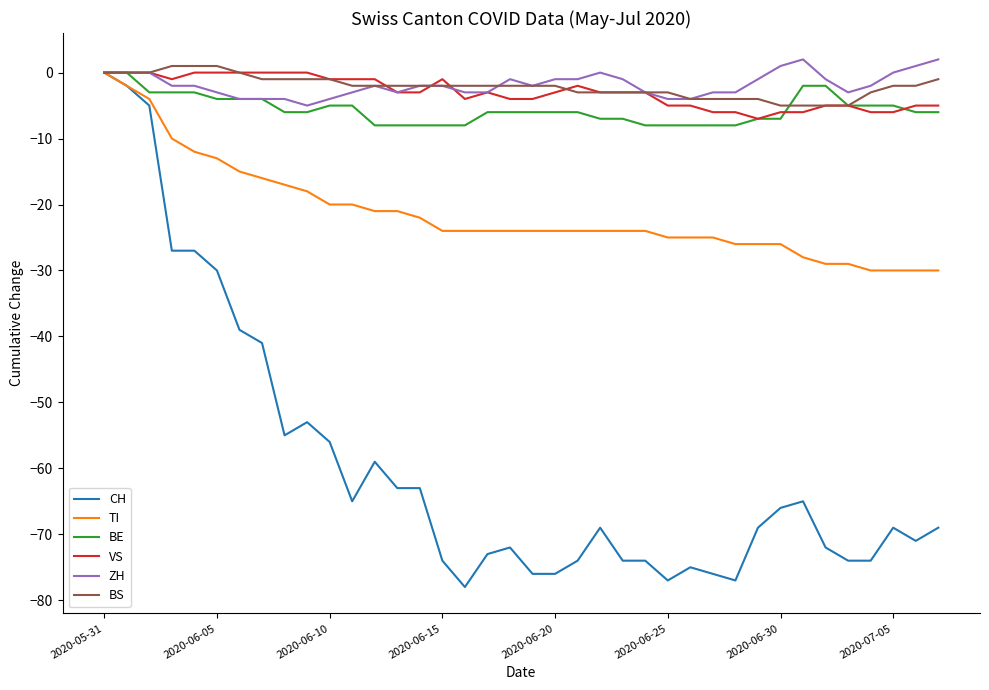

What is the minimum value shown in the chart?

-78